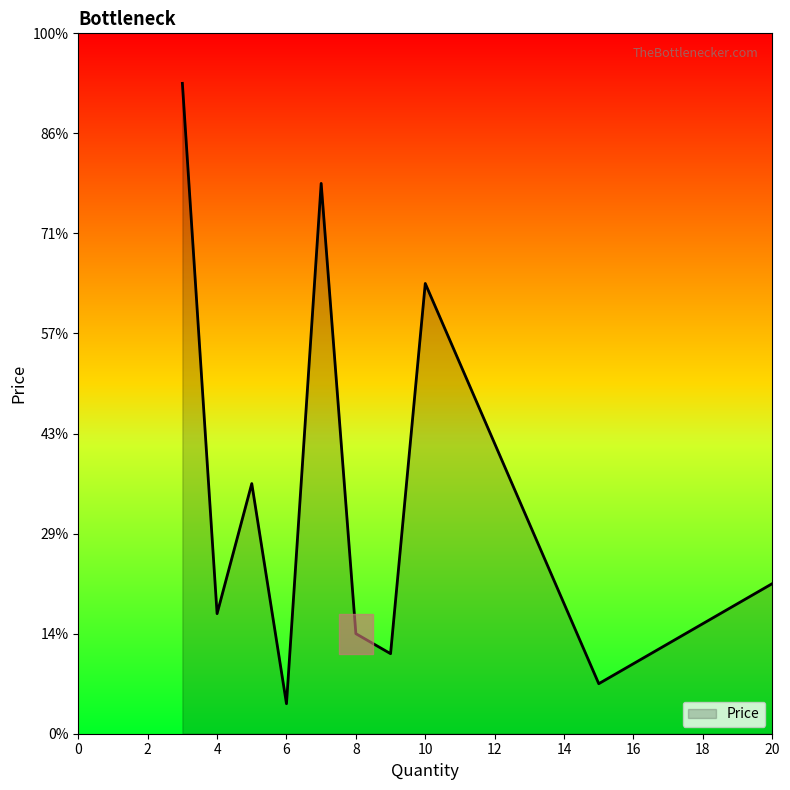

What is the difference between the maximum and second lowest values?

6000